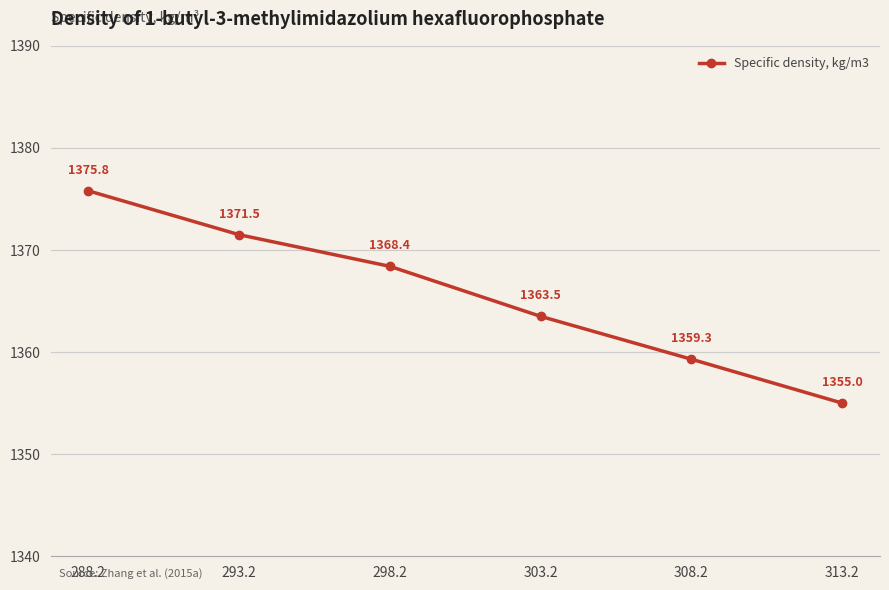

What is the label of the 1st point from the right?

313.2